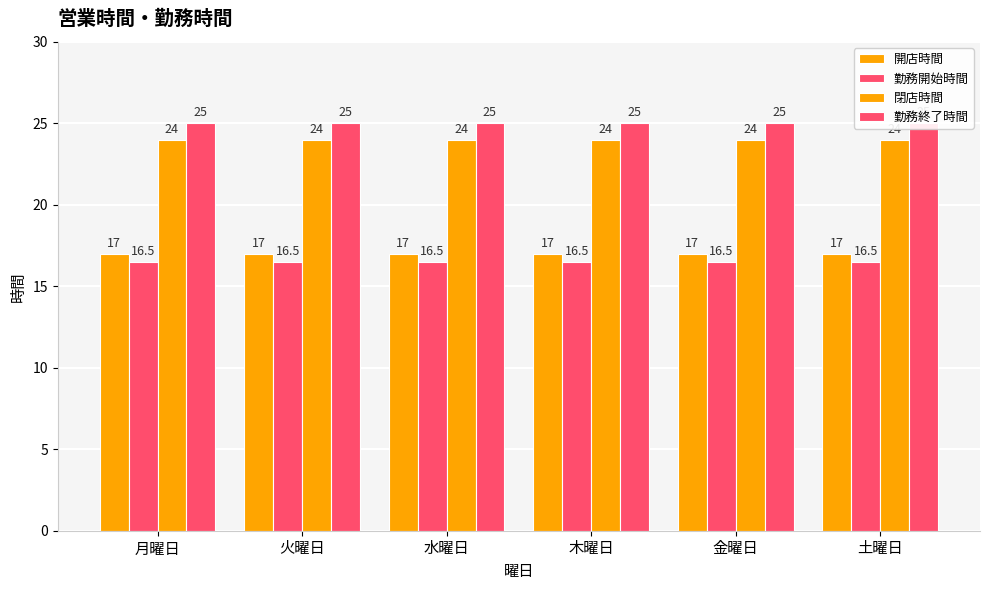

Which series has the largest total across all categories?

勤務終了時間